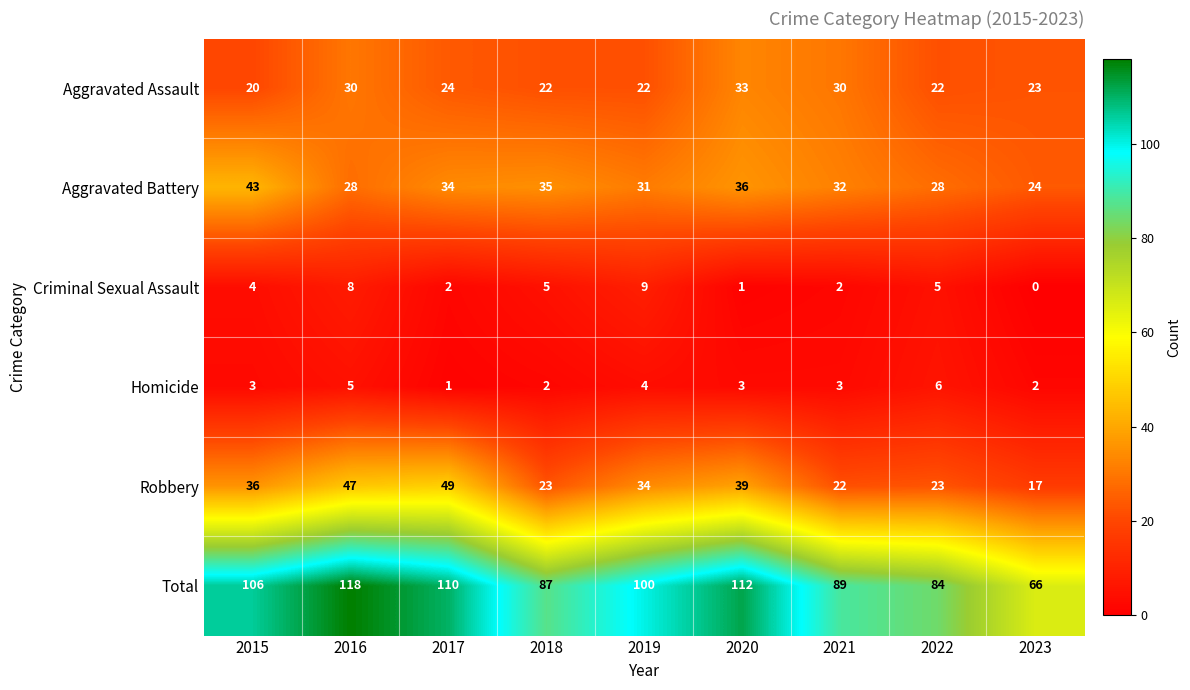

What value does the Aggravated Battery series have at 2021?

32